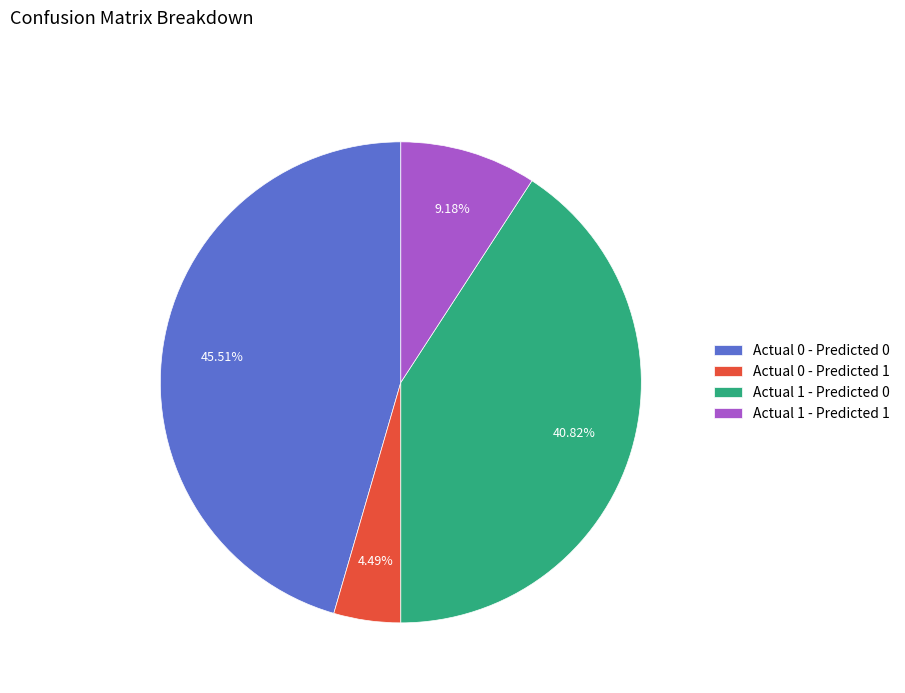

Rank the categories by value from highest to lowest.

Actual 0 - Predicted 0, Actual 1 - Predicted 0, Actual 1 - Predicted 1, Actual 0 - Predicted 1